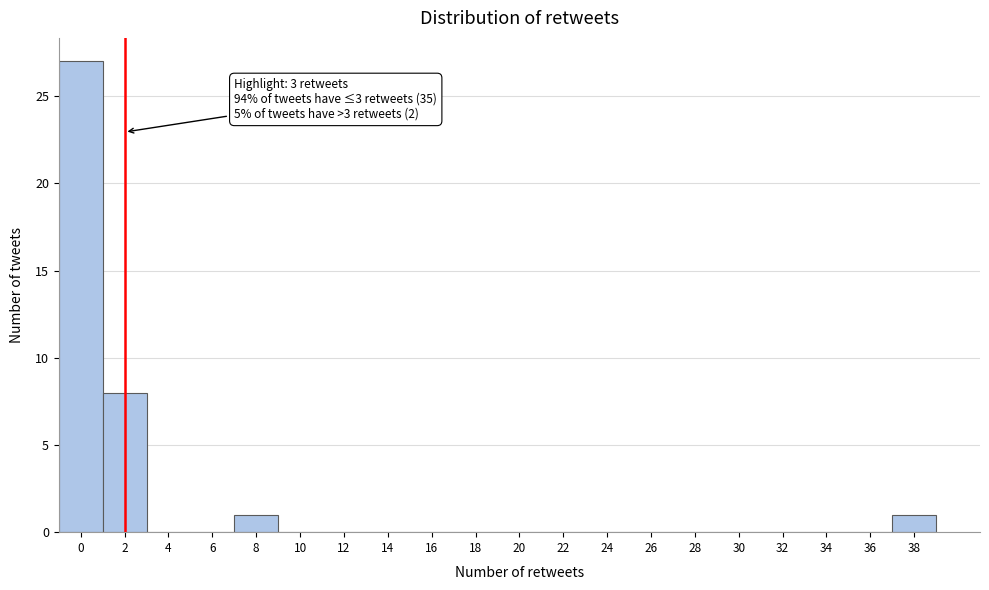

Reading right to left, transcribe all the data shown in this chart.

38=1	36=0	34=0	32=0	30=0	28=0	26=0	24=0	22=0	20=0	18=0	16=0	14=0	12=0	10=0	8=1	6=0	4=0	2=8	0=27